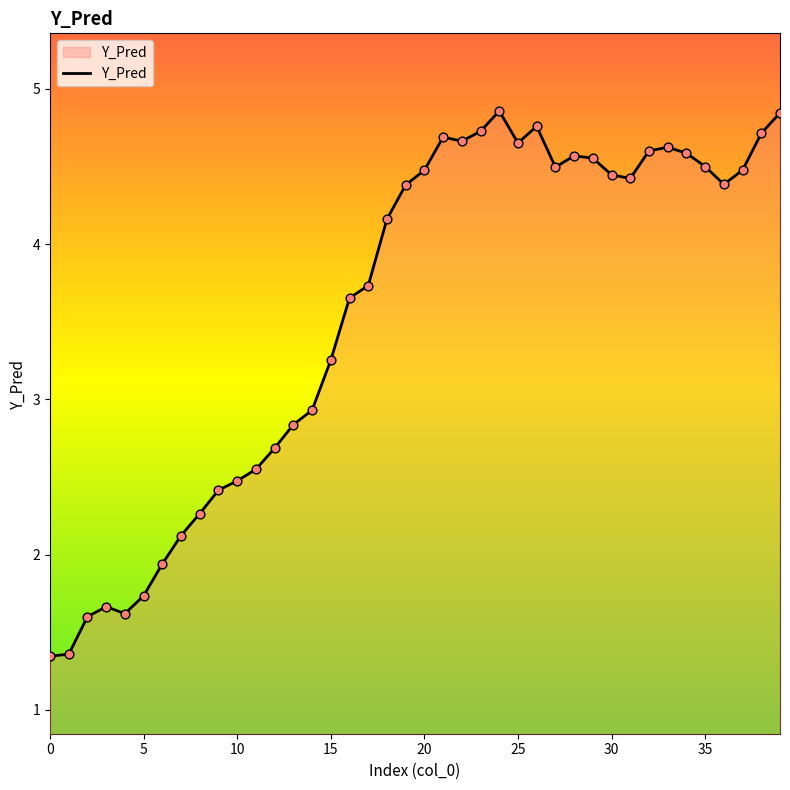

What is the greatest value displayed?

4.9